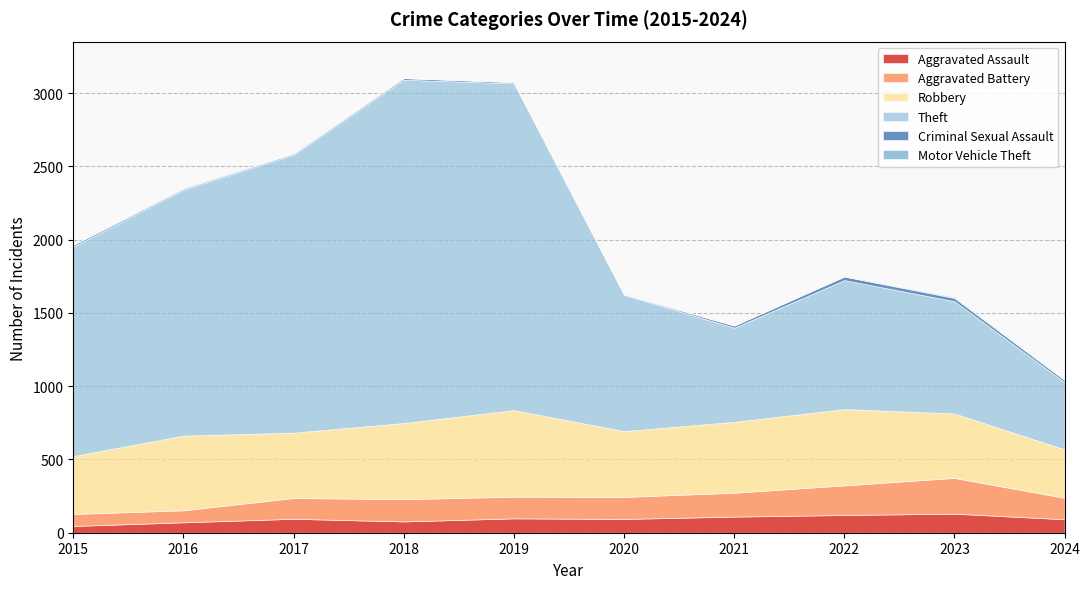

List the series in order of their peak value, lowest first.

Motor Vehicle Theft, Criminal Sexual Assault, Aggravated Assault, Aggravated Battery, Robbery, Theft